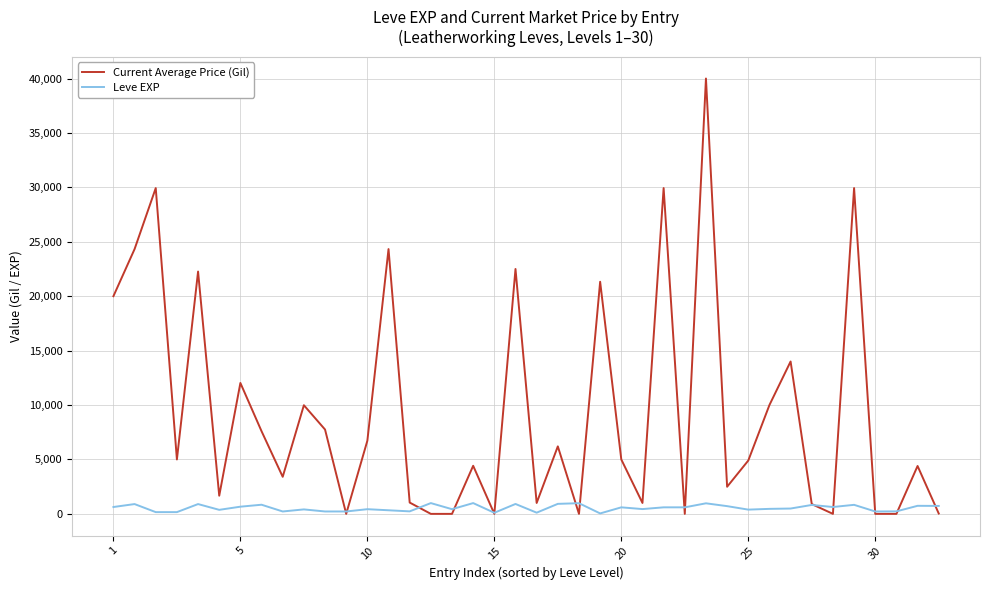

How many lines are shown in the chart?

2